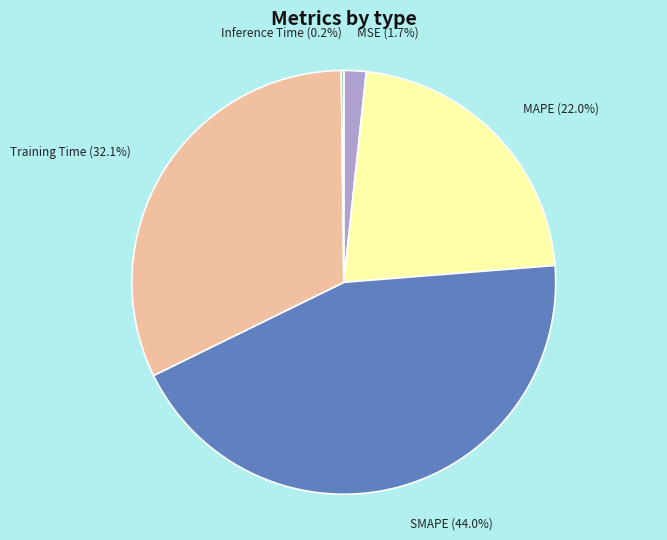

True or false: SMAPE accounts for 52% of the total.

False